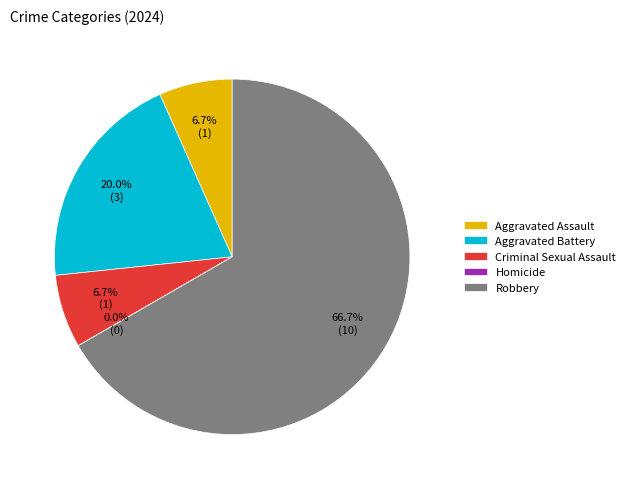

What percentage do Aggravated Assault and Aggravated Battery together represent?

26.7%